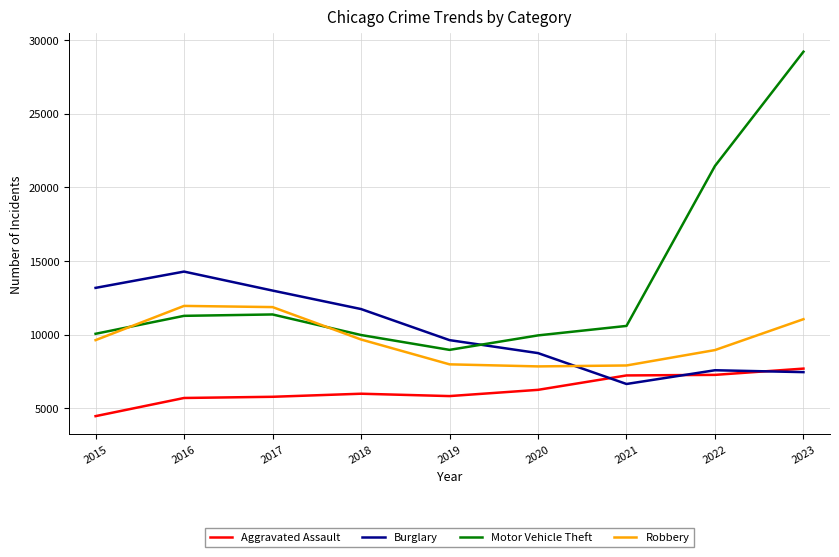

What is the difference between the maximum and minimum values in the Burglary series?

7627